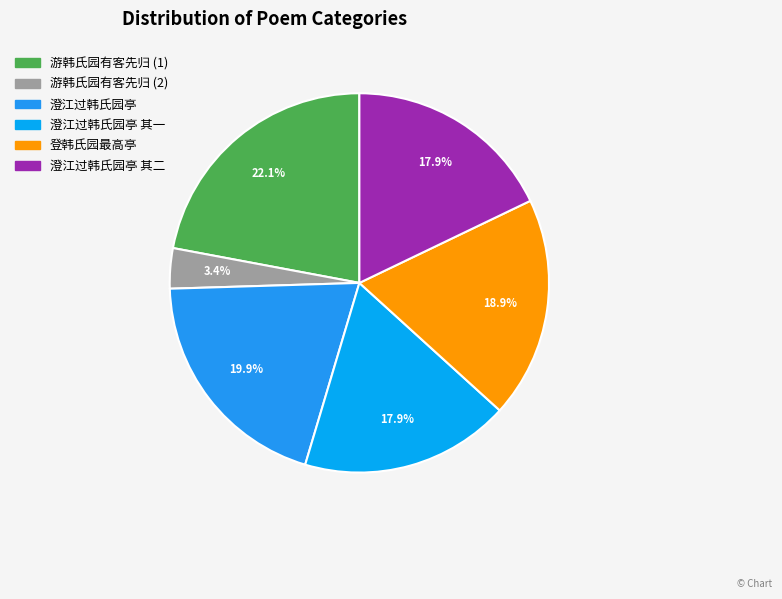

How many segments does this pie chart have?

6